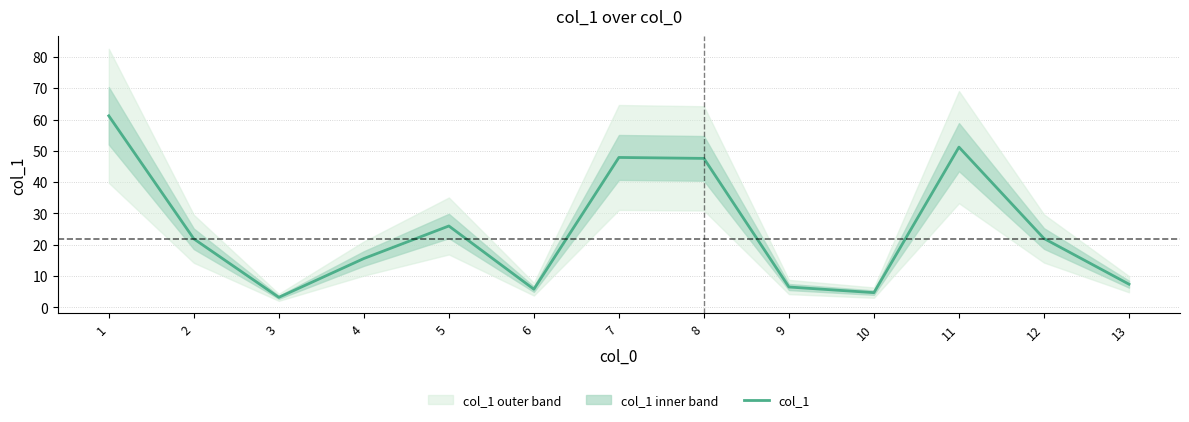

What is the change in value from 5 to 7?

+21.9